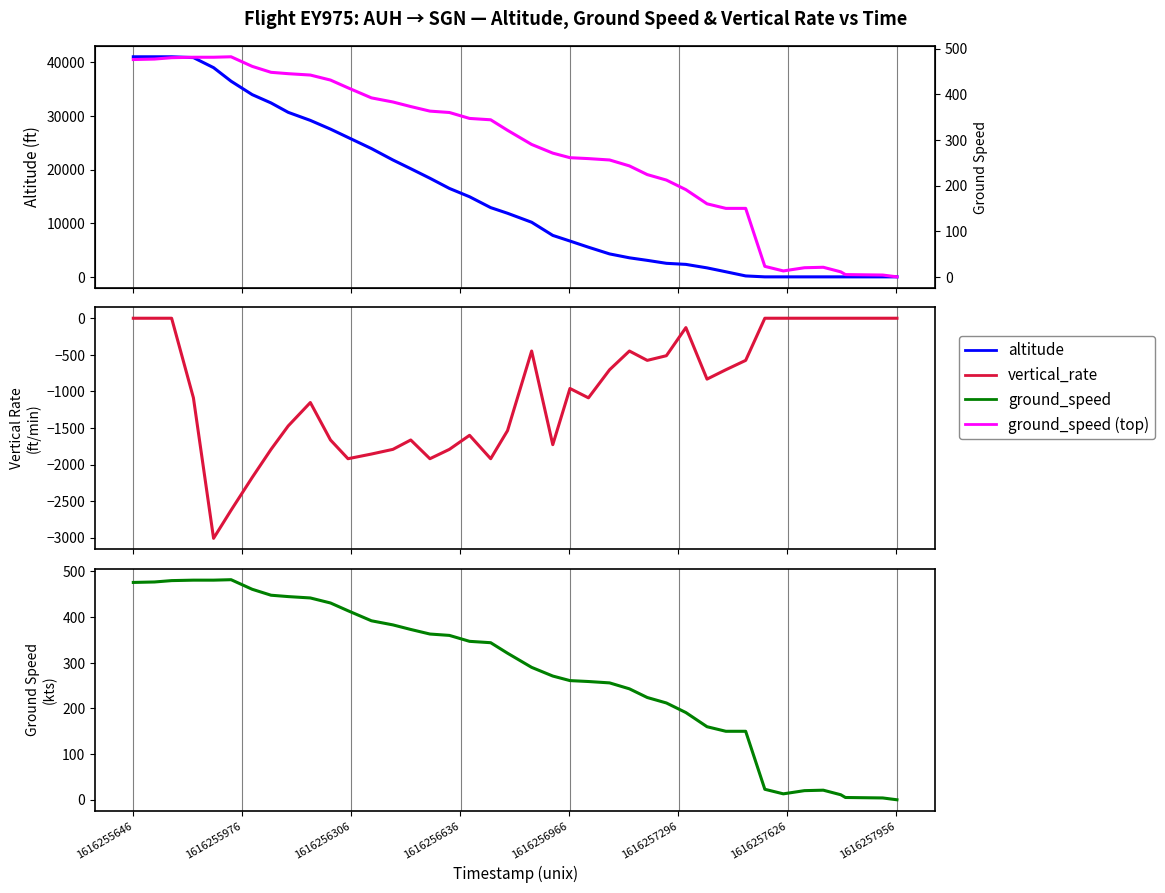

After their last crossing, which series has the higher values: altitude or ground_speed?

ground_speed